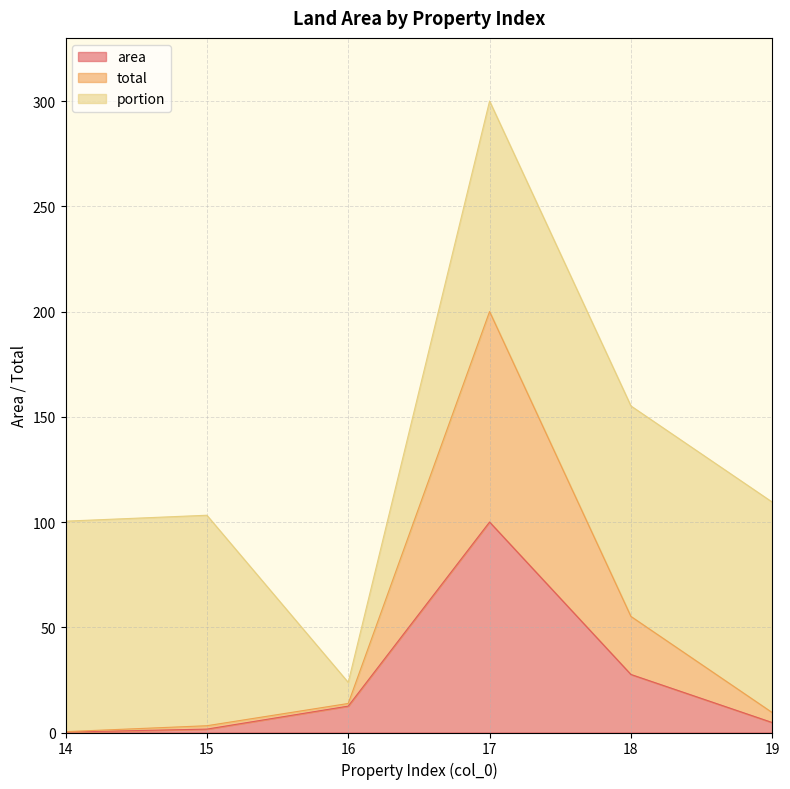

Does the chart have visible grid lines?

Yes